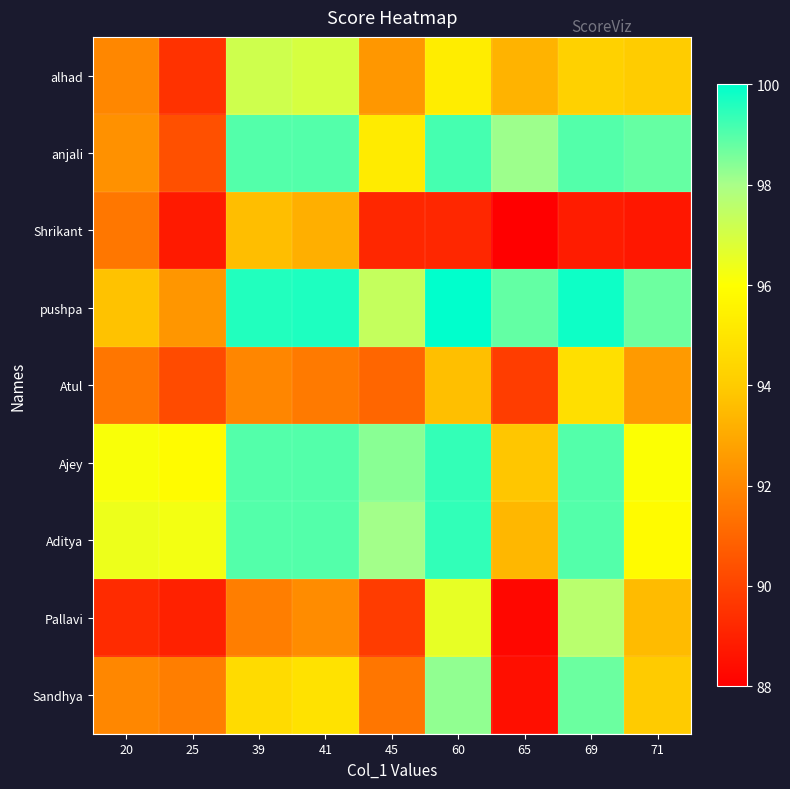

At which category is the sum across all series the highest?

69